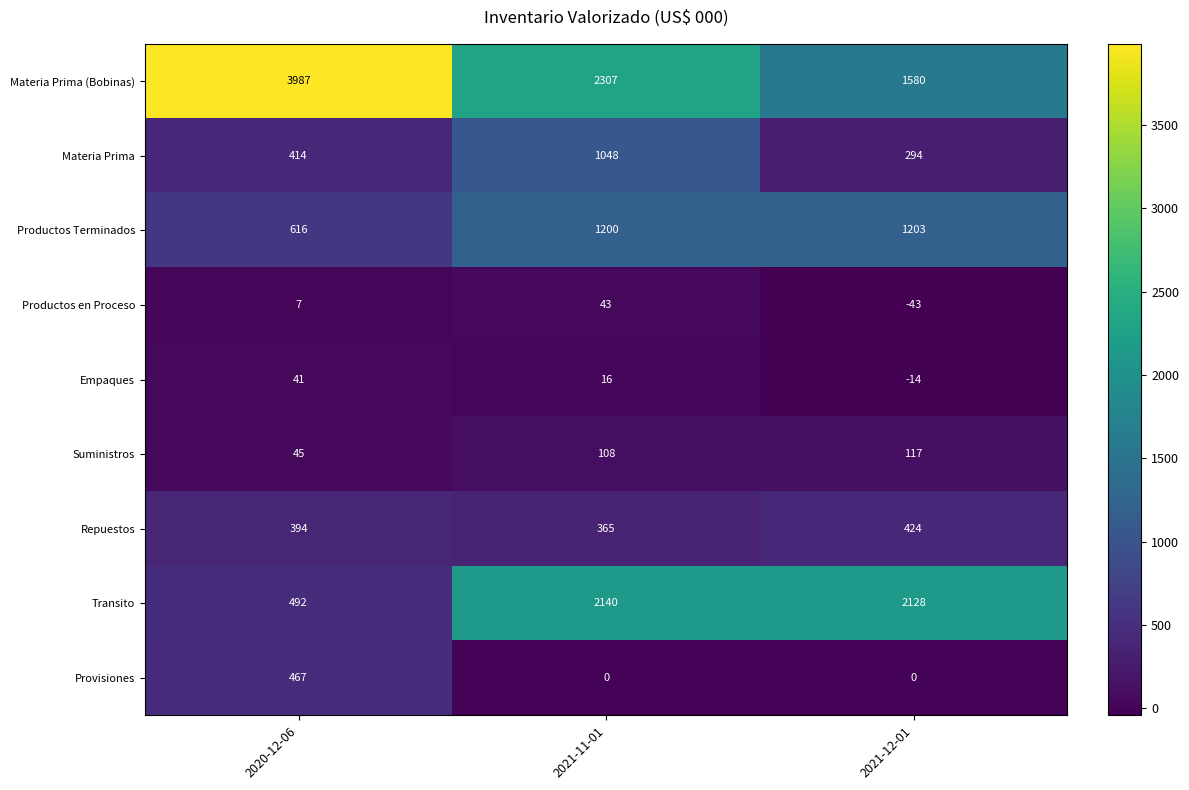

What is the difference between the Repuestos values at 2021-12-01 and 2020-12-06?

30